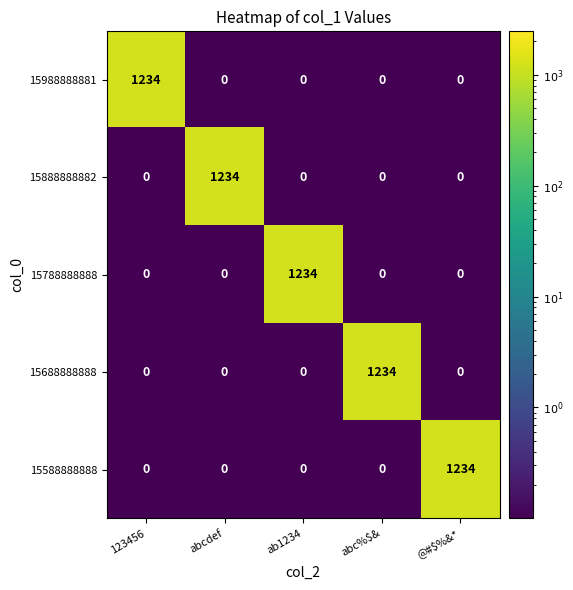

Is the value of 15988888881 at abc%$& greater than the value of 15888888882 at abcdef?

No